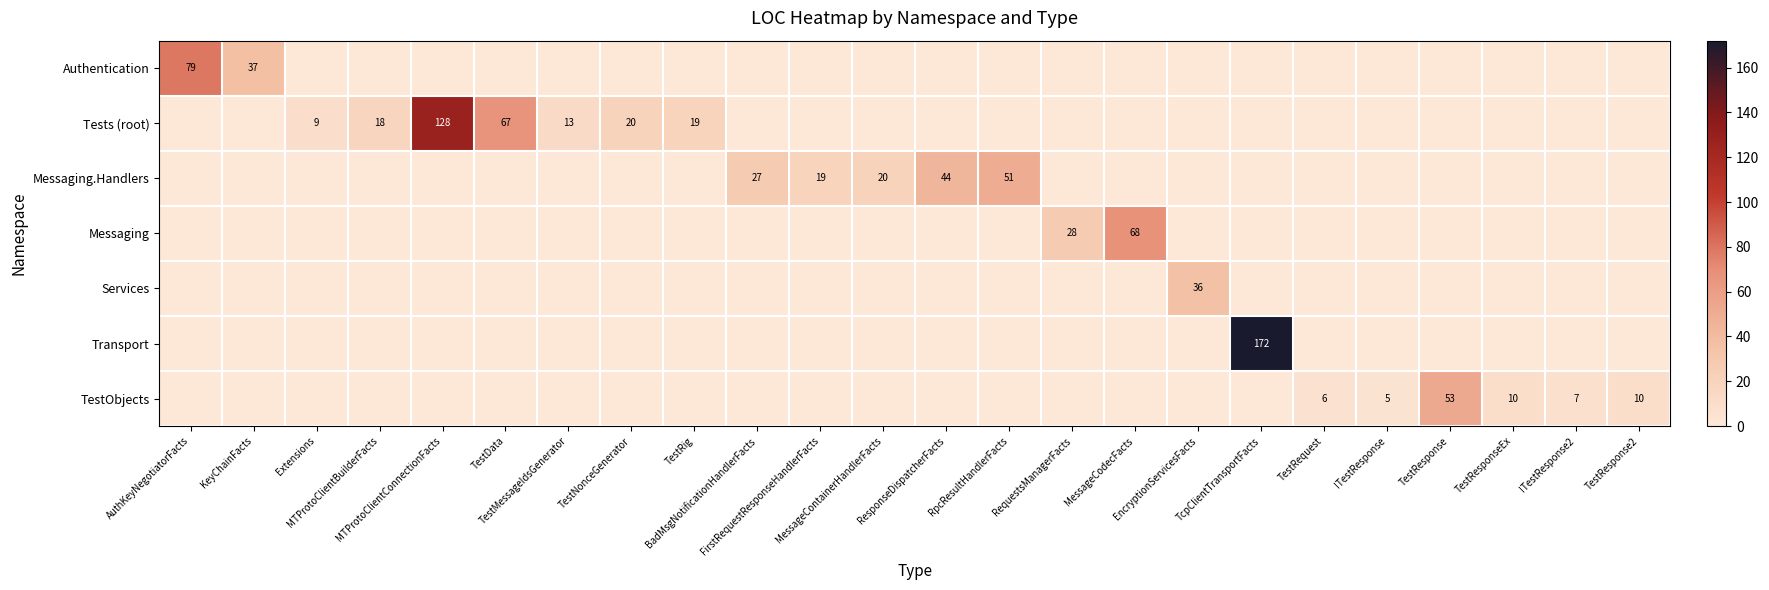

What is the greatest value displayed?

172